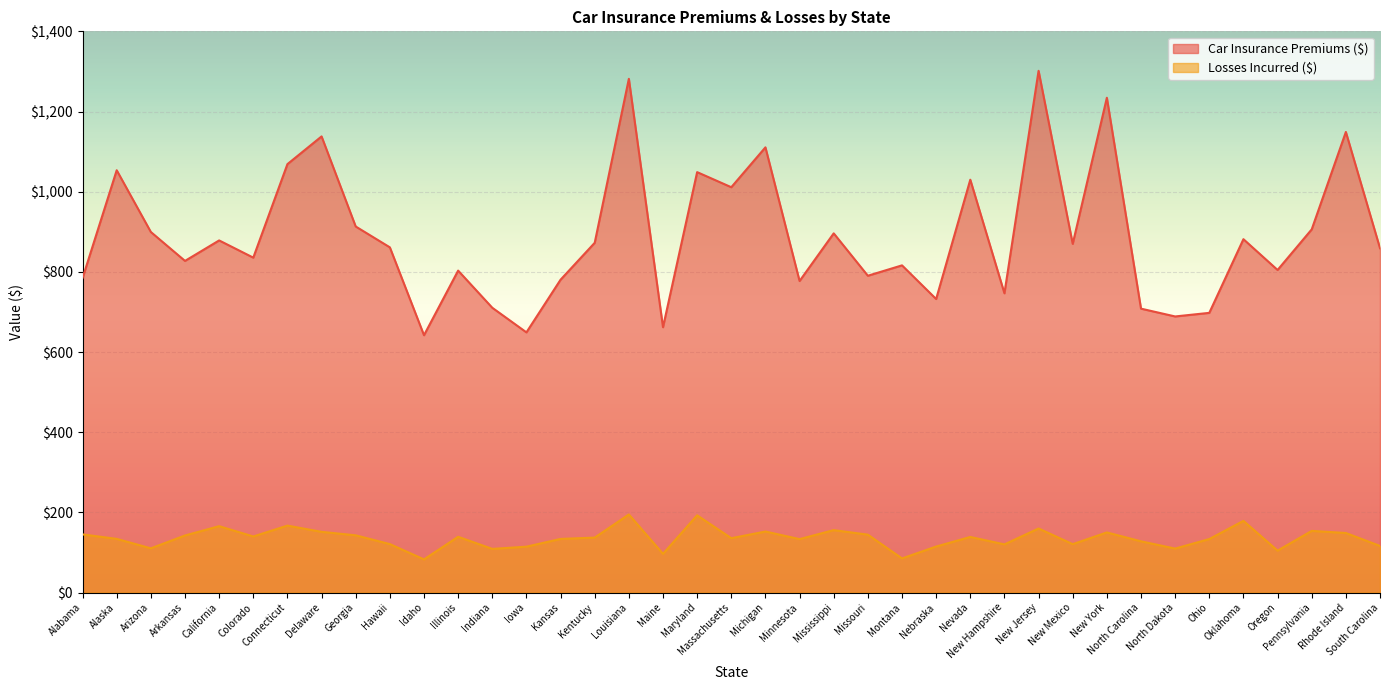

List the series in order of their overall mean, highest first.

Car Insurance Premiums ($), Losses Incurred ($)